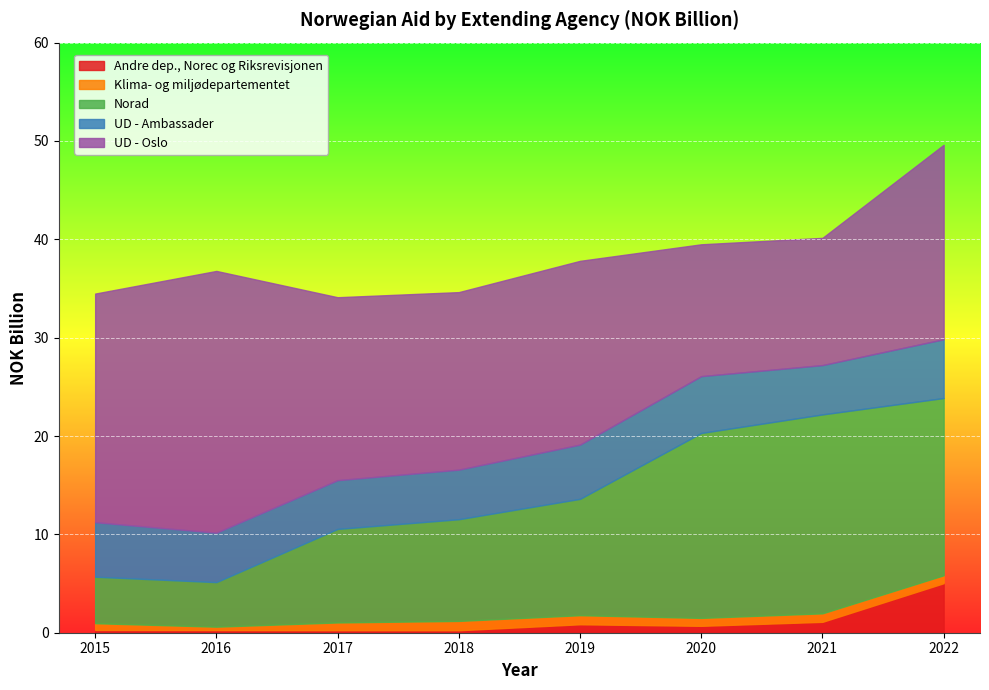

True or false: Klima- og miljødepartementet has a value of 0.9 at 2019.

True